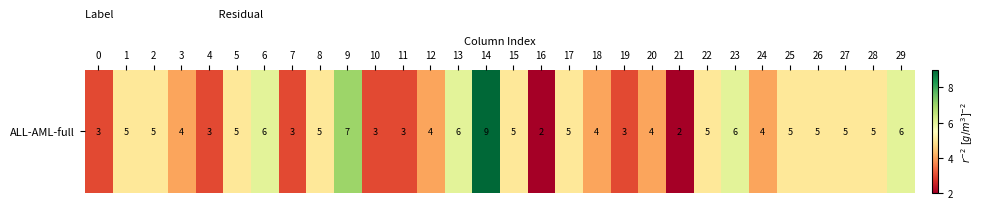

What value does the data have at 12?

4